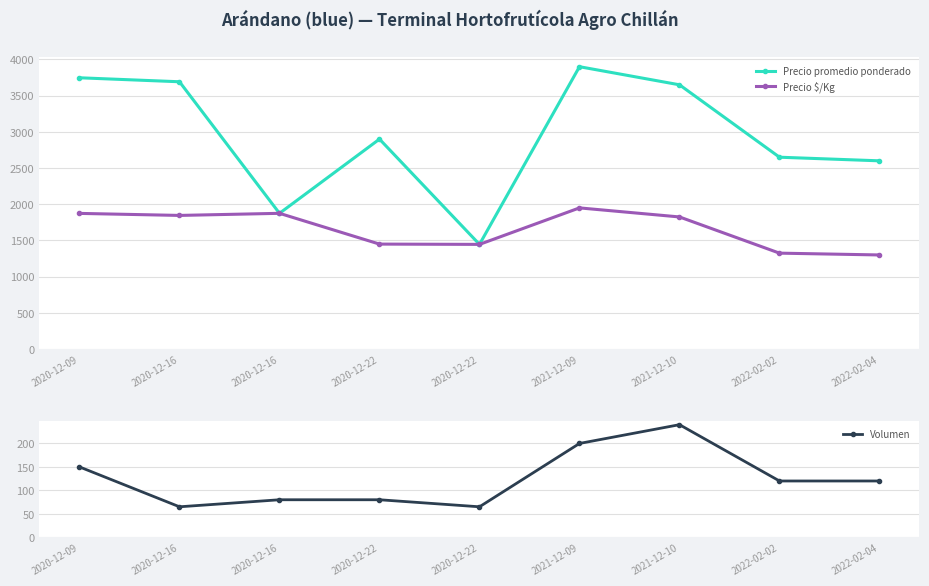

Does the chart have visible grid lines?

Yes